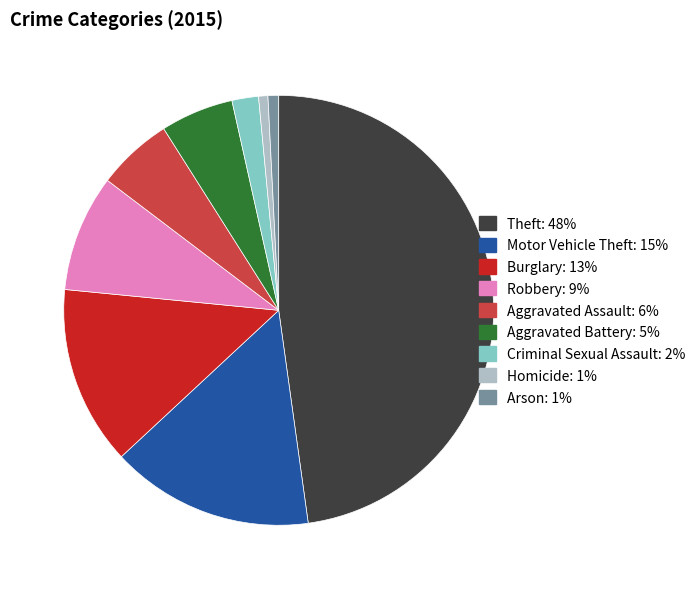

True or false: Arson accounts for 1% of the total.

True